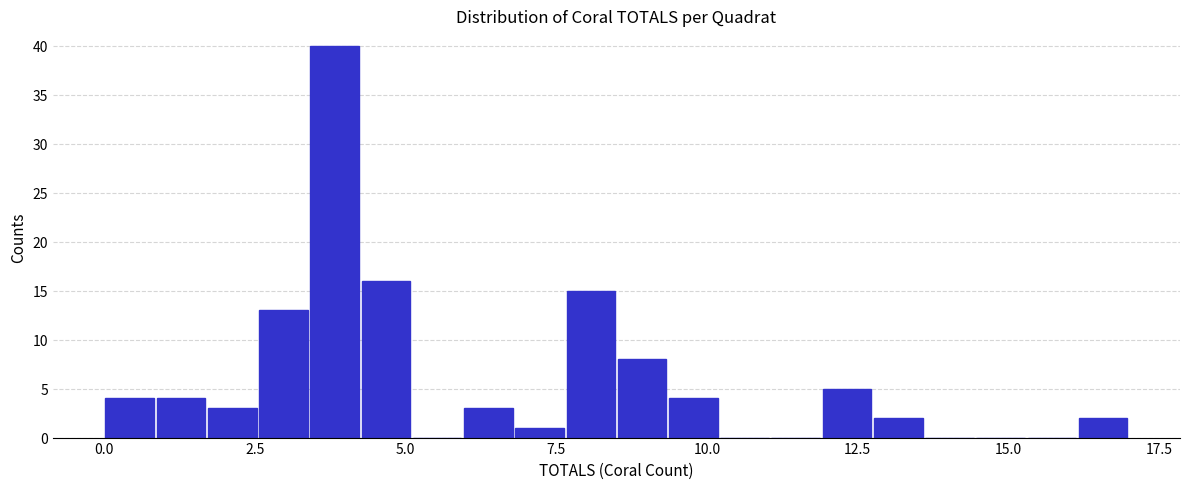

Around what value on the x-axis is the tallest bar? Give the approximate position of its centre, as read against the axis.

4.0